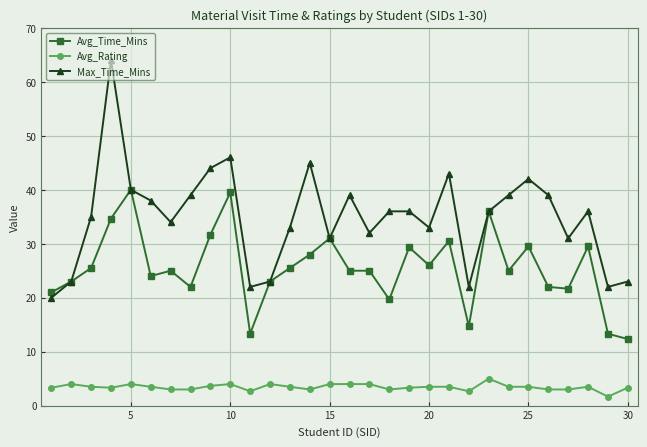

List the series in order of their peak value, highest first.

Max_Time_Mins, Avg_Time_Mins, Avg_Rating